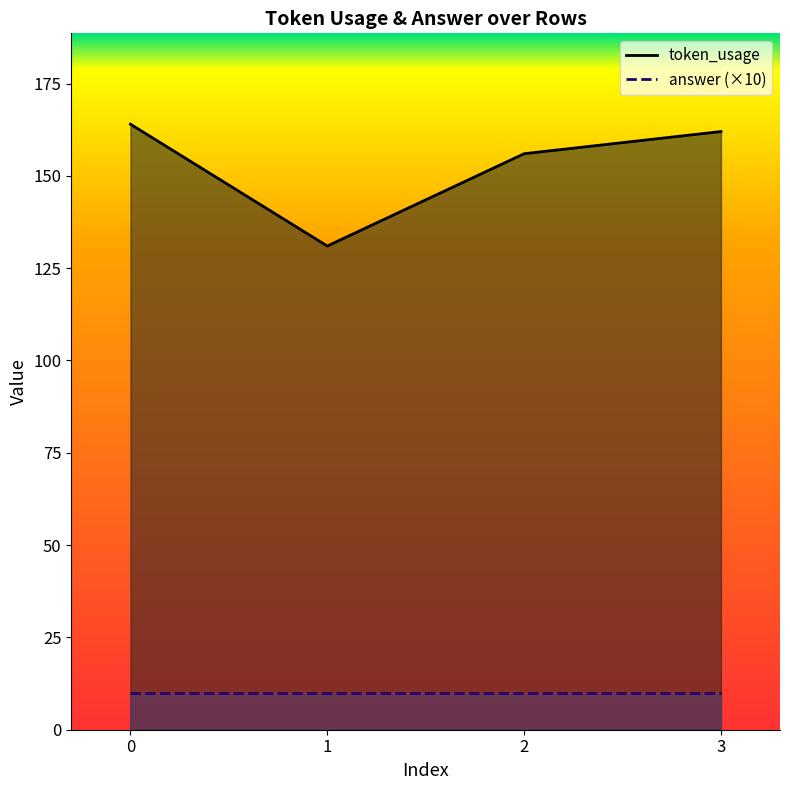

Reading left to right, transcribe all the data shown in this chart.

0=164	1=131	2=156	3=162